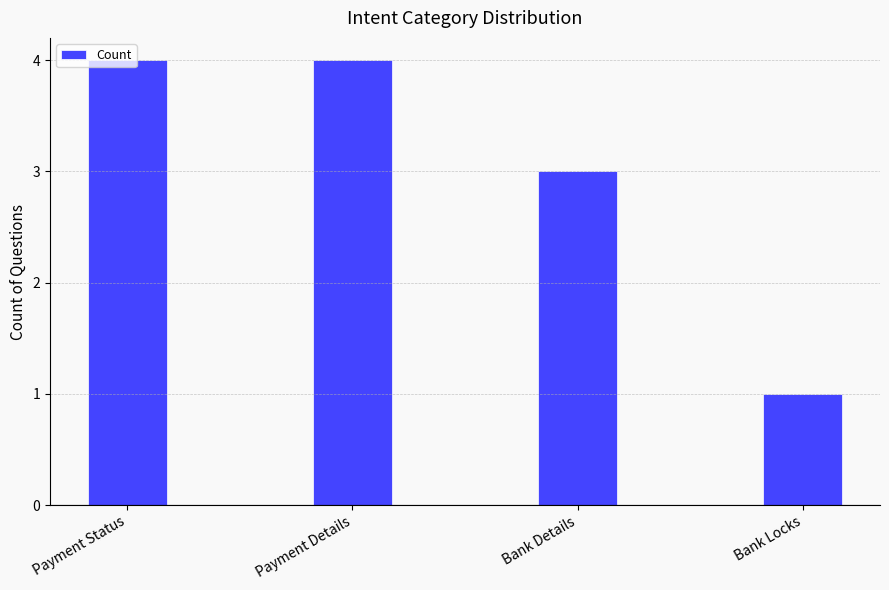

What is the difference between the values at Bank Locks and Payment Details?

3